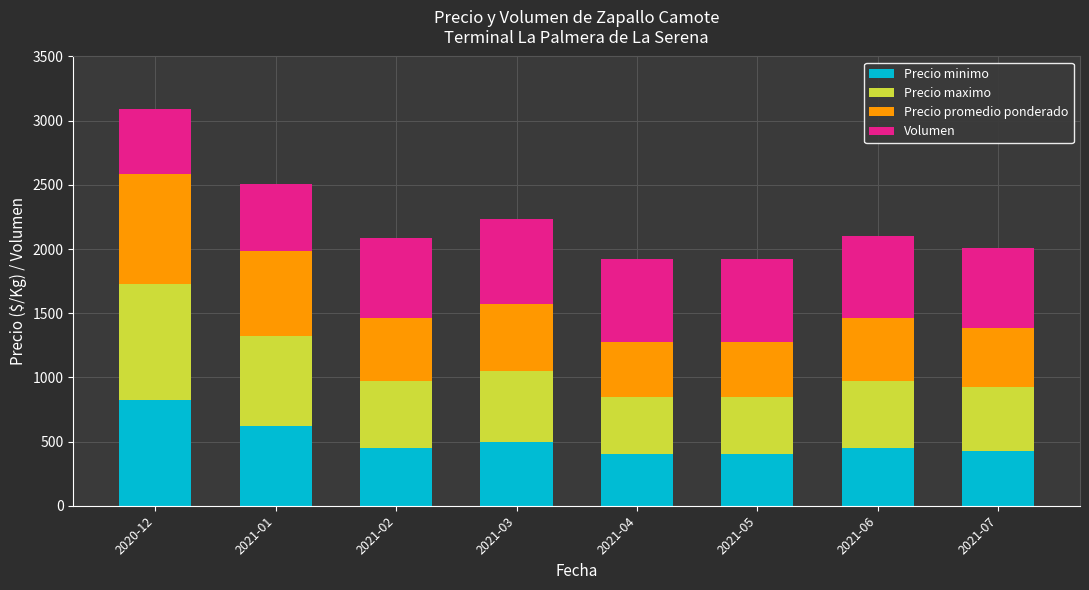

What are all the series names shown in the legend?

Precio minimo, Precio maximo, Precio promedio ponderado, Volumen